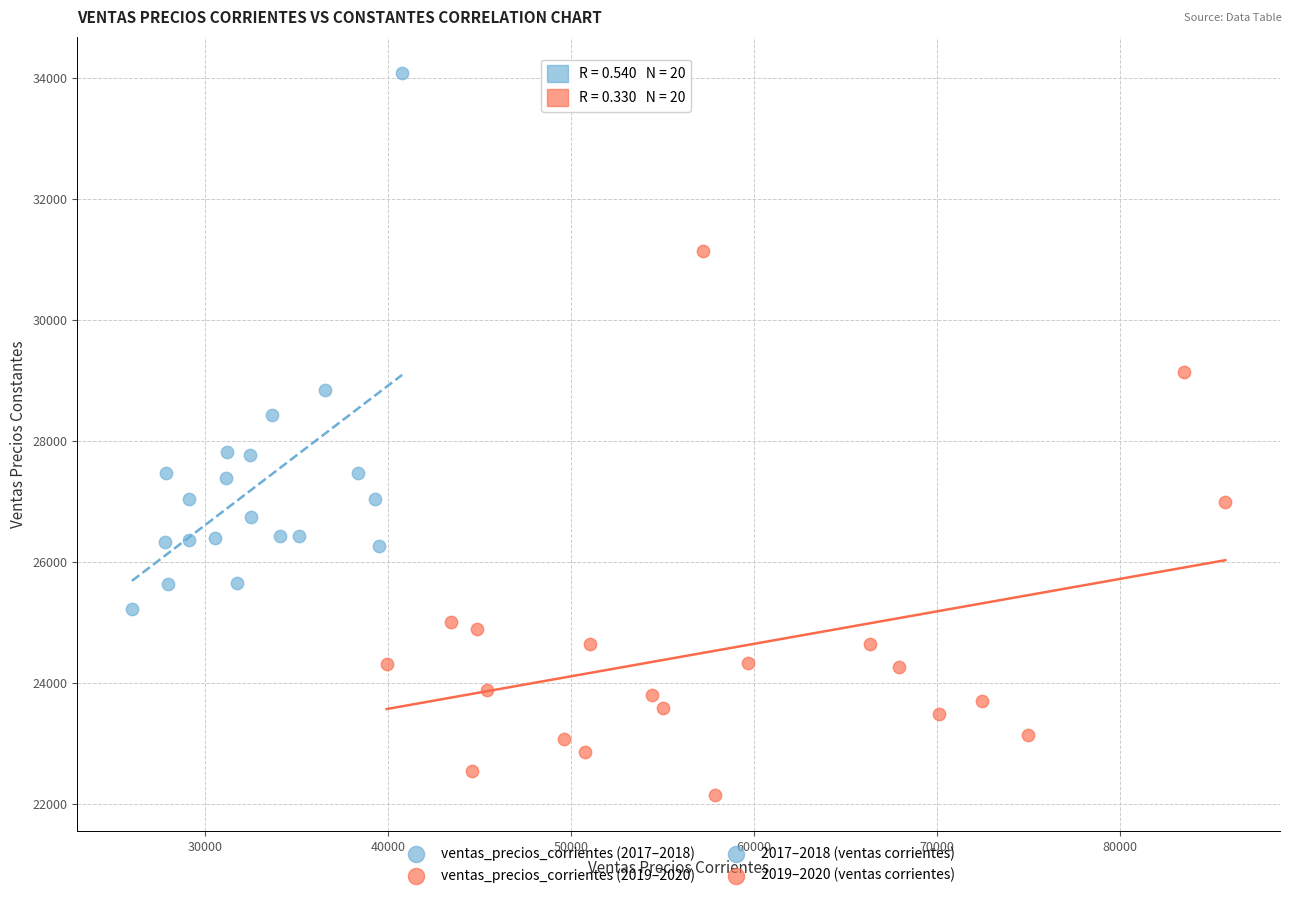

Which series reaches the maximum Y coordinate?

ventas_precios_corrientes (2017–2018)